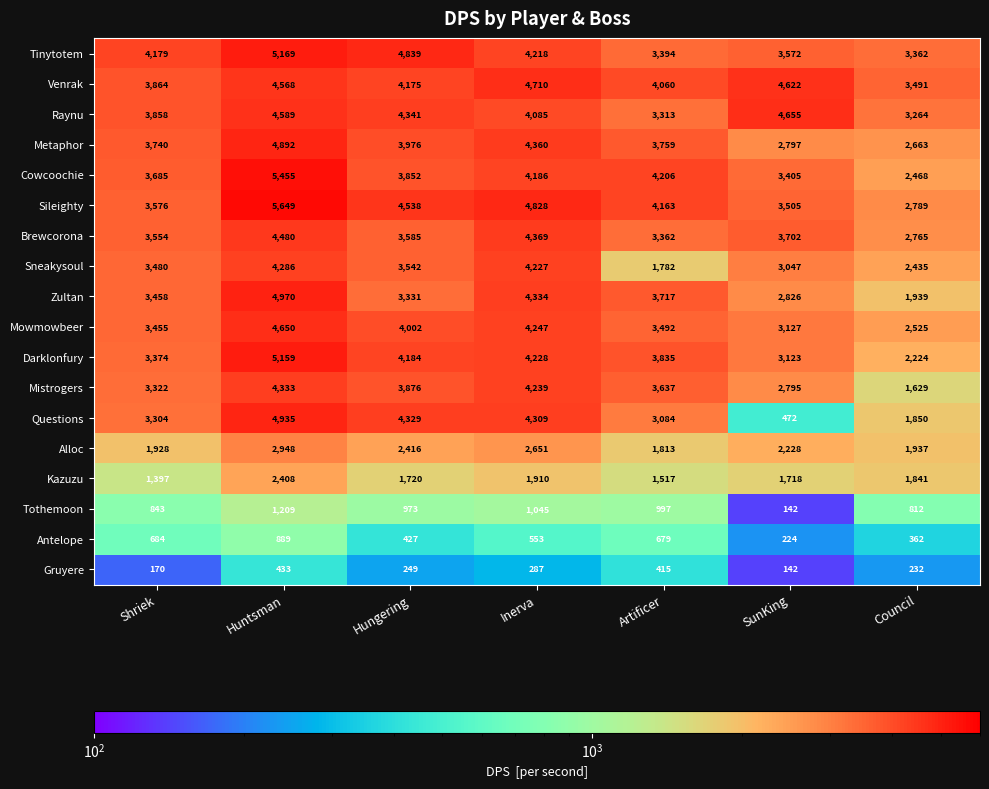

What is the difference between the second highest and minimum values in the Sileighty series?

2039